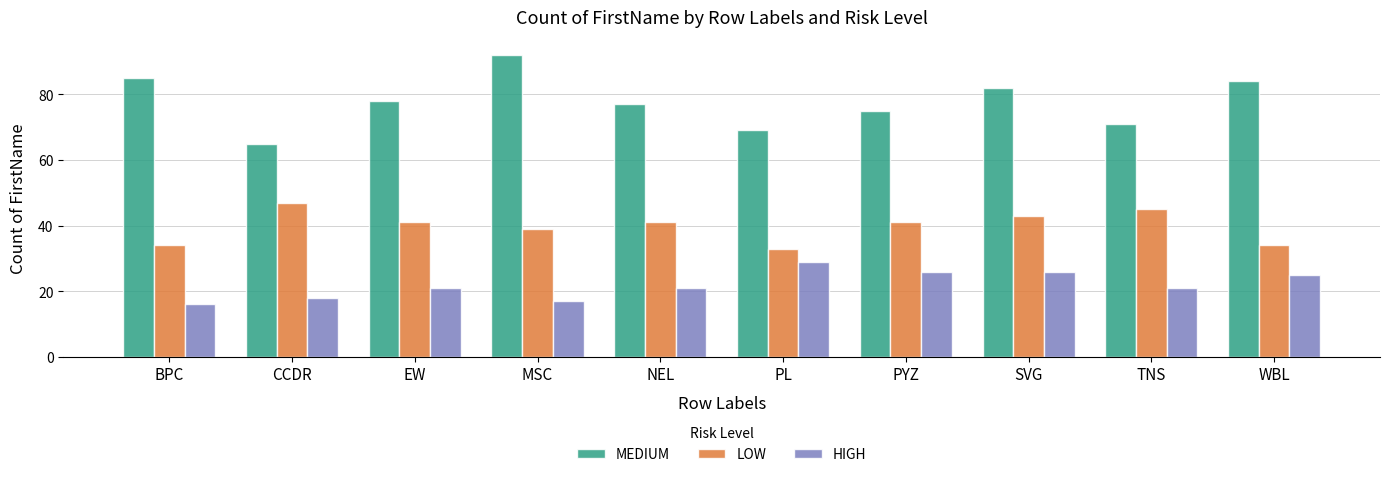

Are the bars horizontal?

No